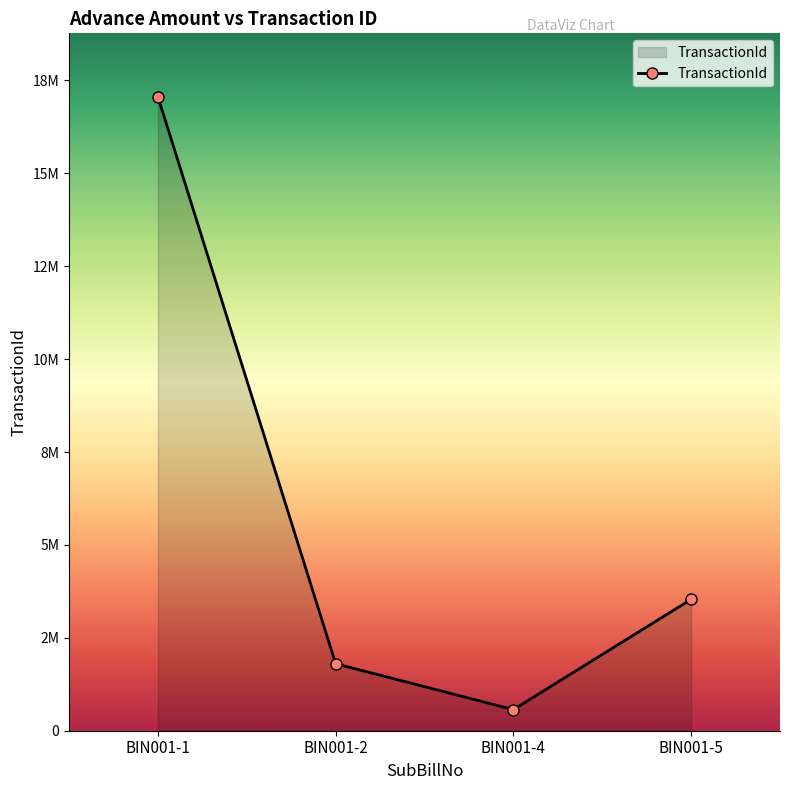

How many interior local valleys (lower than both neighbors) does the data have?

1